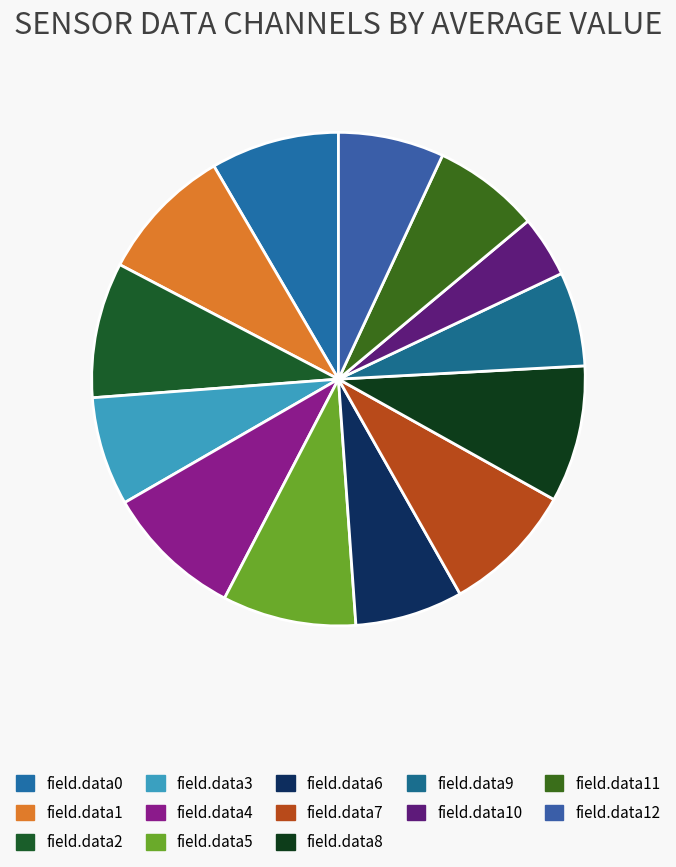

How many slices are in this pie chart?

13